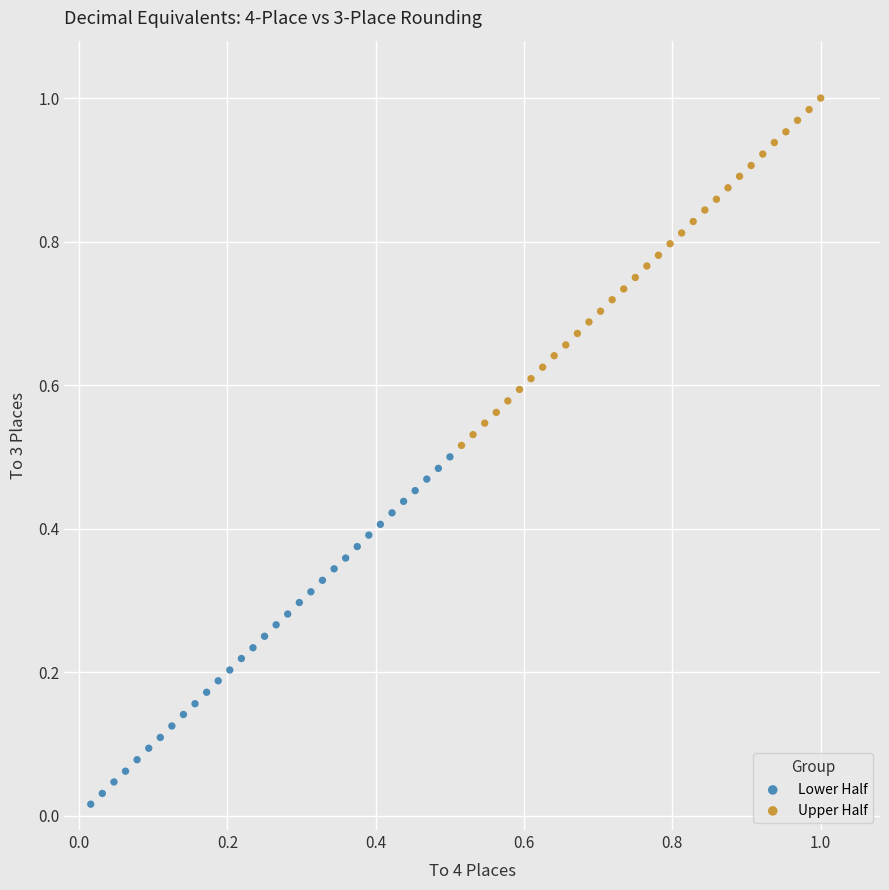

Which series reaches the minimum Y coordinate?

Lower Half